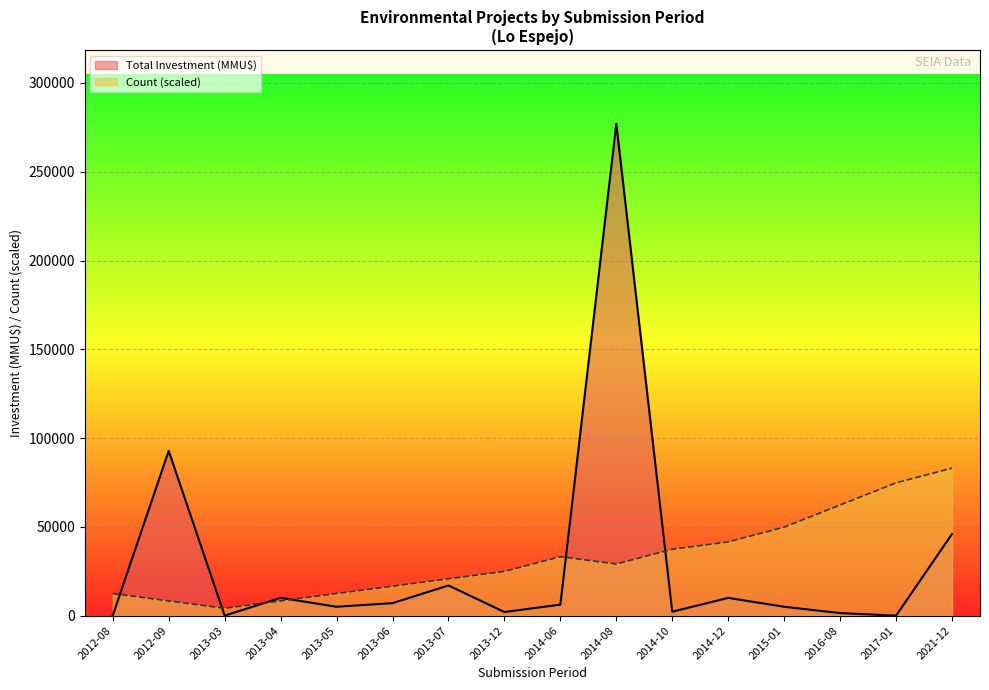

How many data points in Count are above 29085?

7